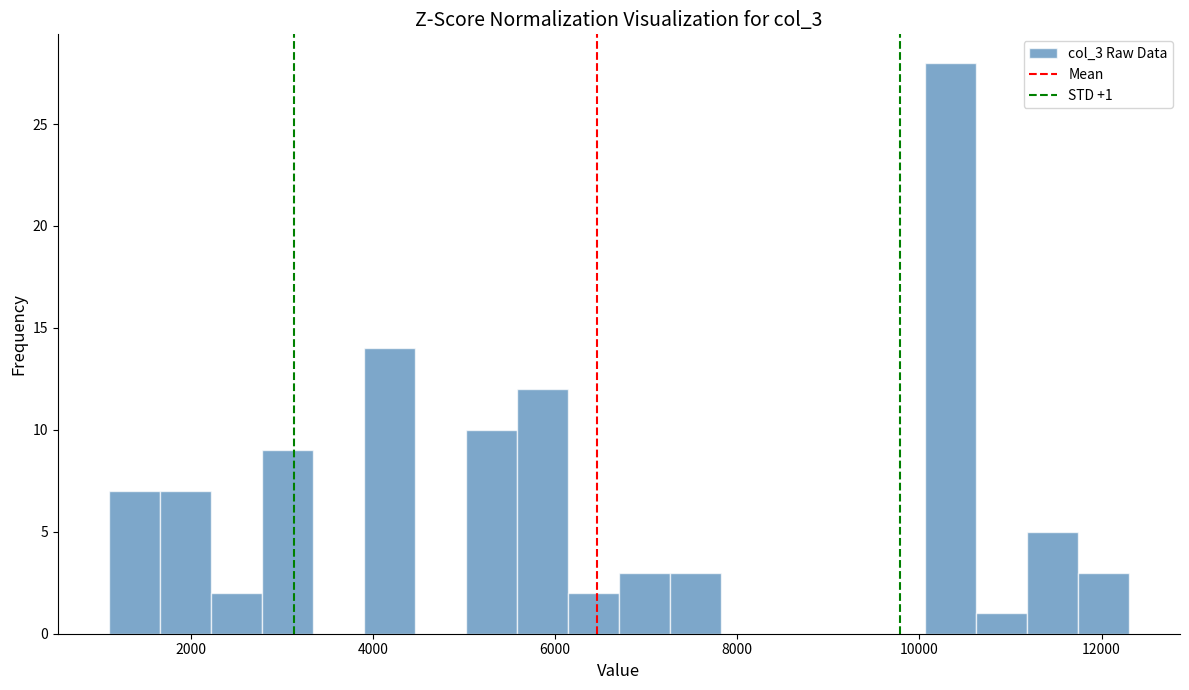

Read against the x-axis, roughly where is the centre of the tallest bar?

10400